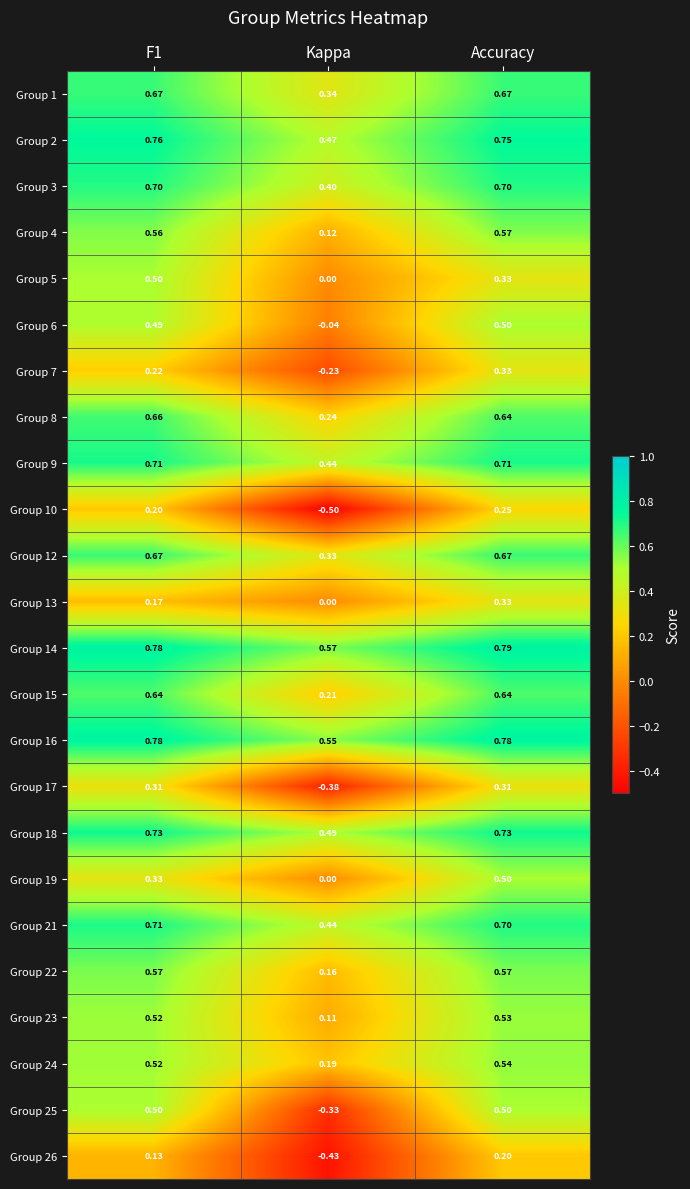

Which category has the lowest value in the Group 22 series?

Kappa